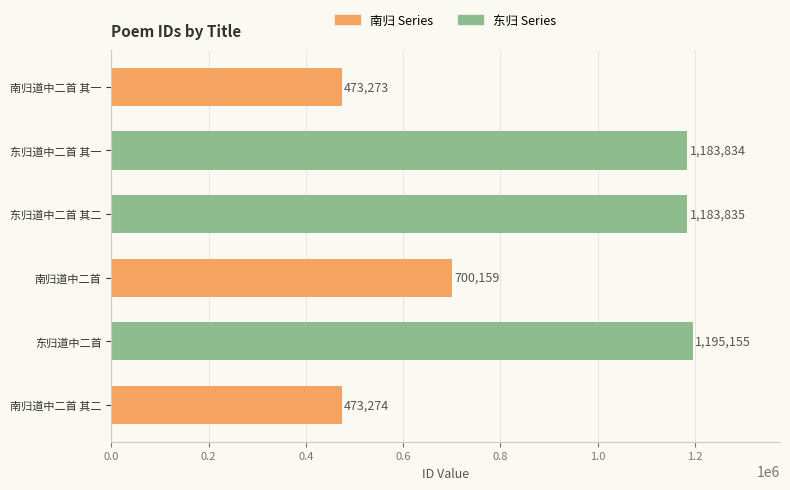

What is the label of the 1st bar from the bottom?

南归道中二首 其二